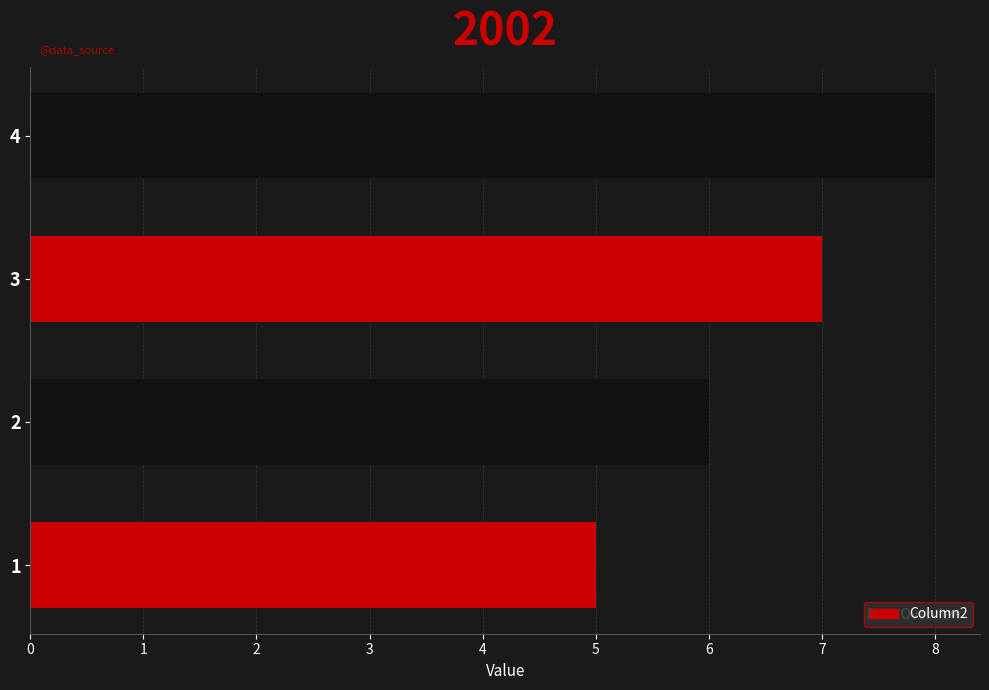

What is the change in value from 1 to 3?

+2